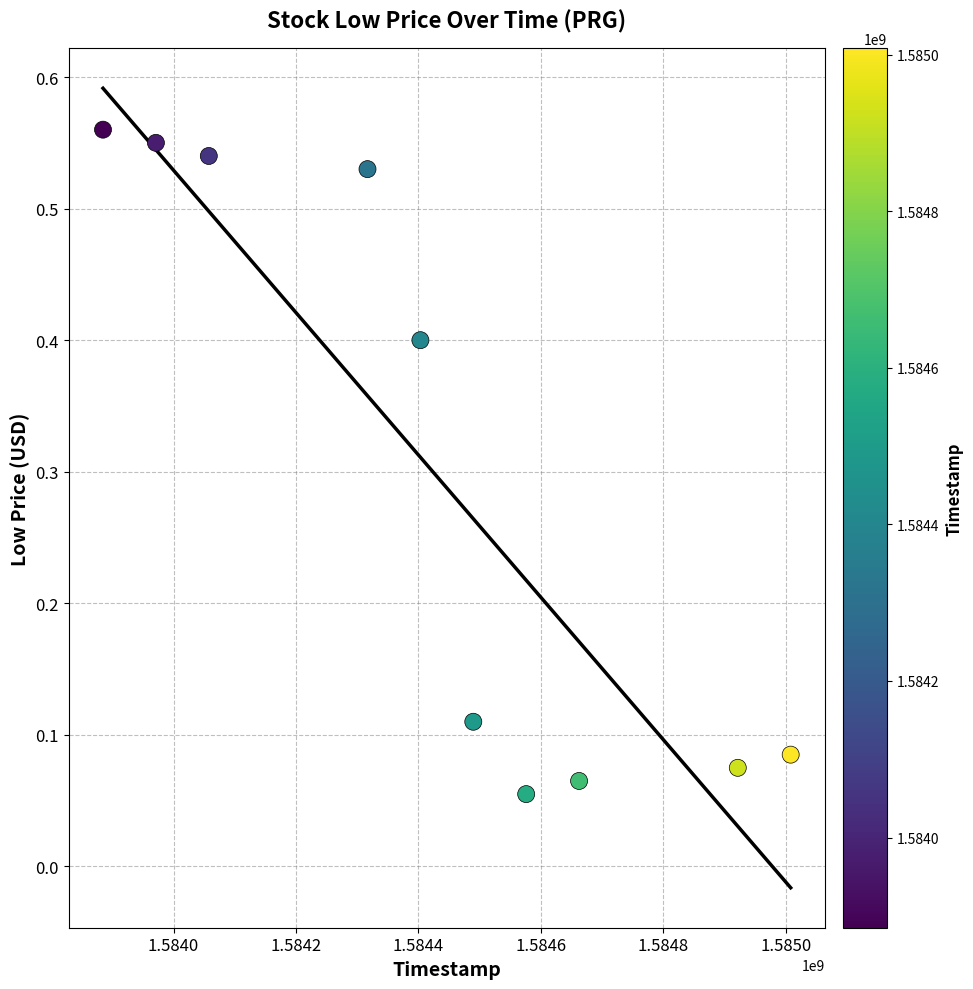

What is the average X value?

1584429120.0